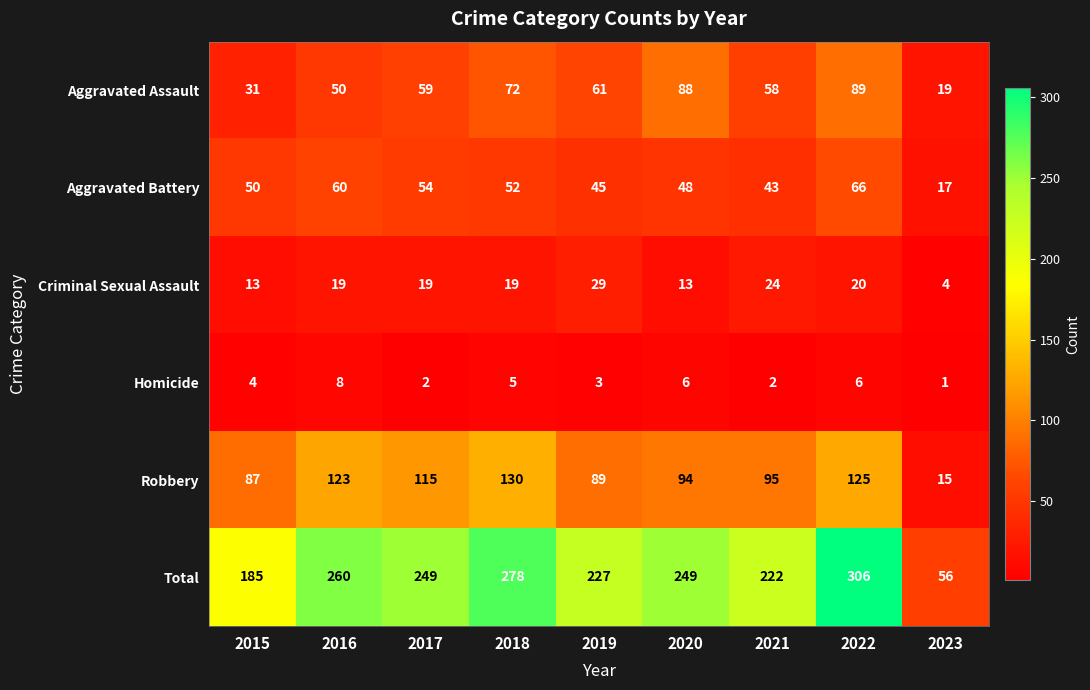

What is the maximum value shown in the chart?

306